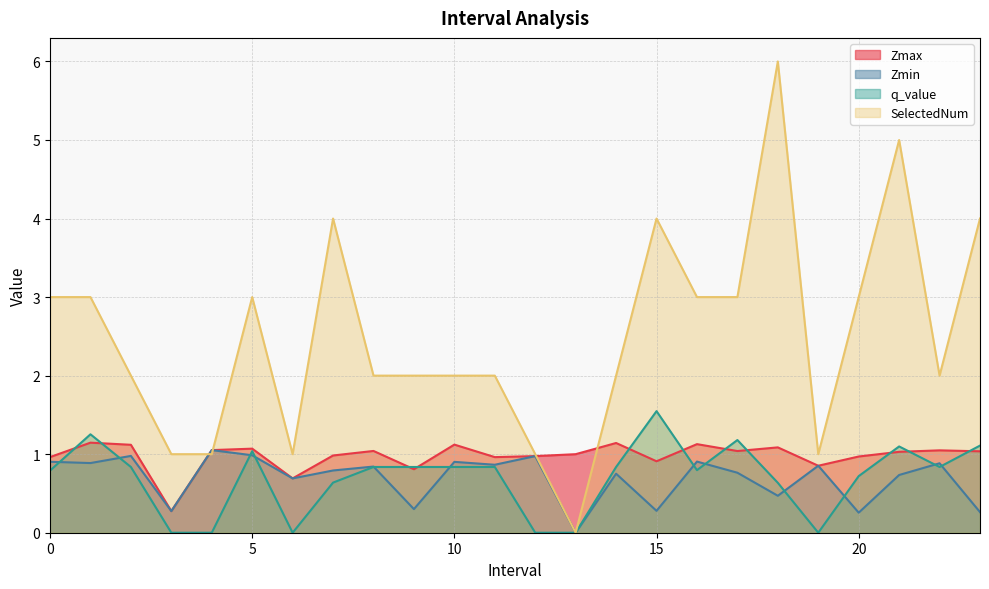

The Zmax series shows 1.0 at 17. True or false?

True